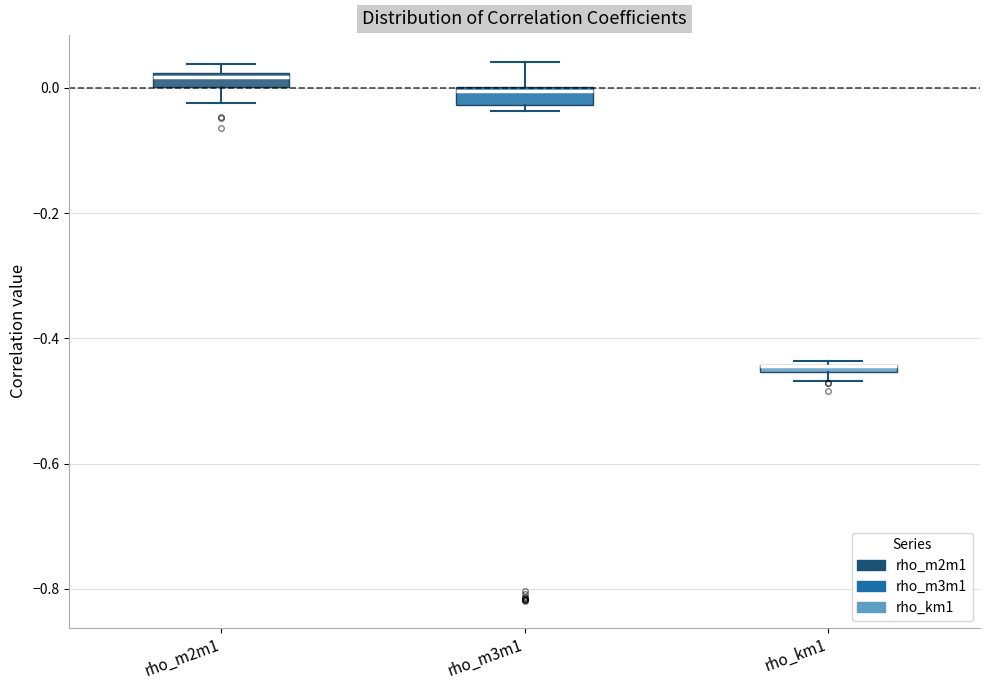

Where is the upper edge of the box for rho_km1 on the y-axis? The values are not printed on the chart, so give them approximately, as read against the axis.

-0.44